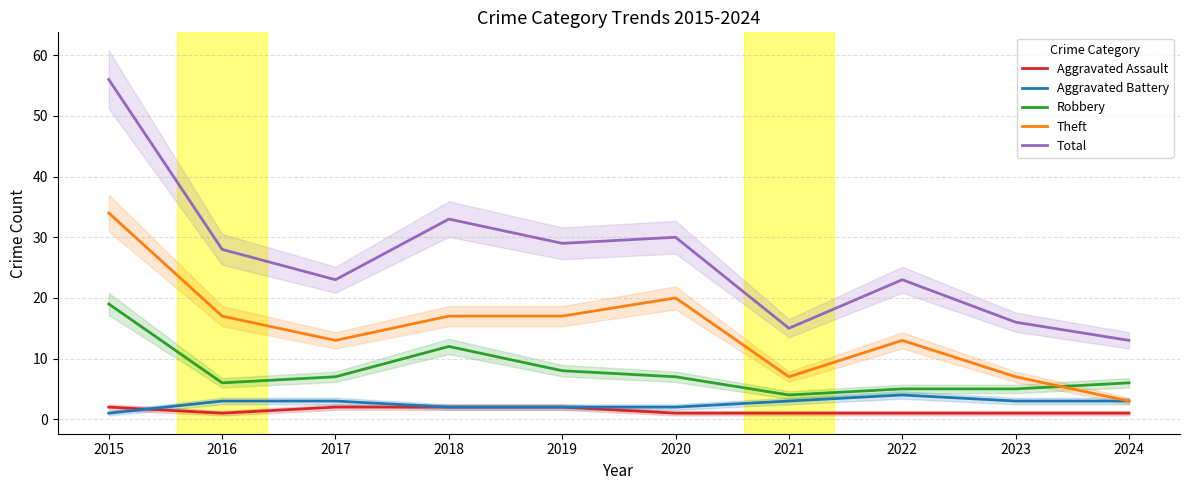

Which series has the largest total across all categories?

Total